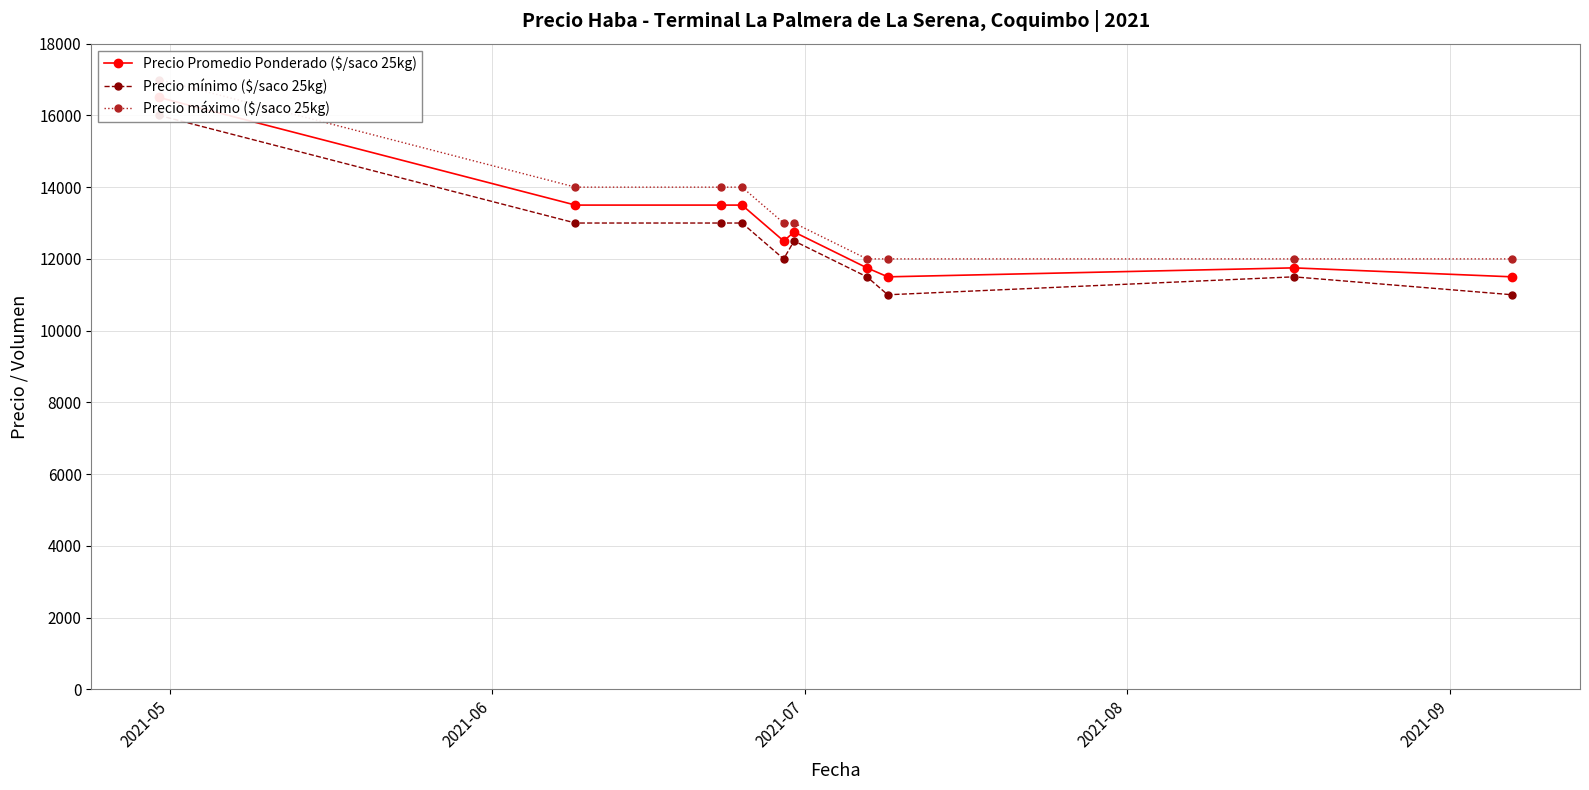

What are all the series names shown in the legend?

Precio Promedio Ponderado ($/saco 25kg), Precio mínimo ($/saco 25kg), Precio máximo ($/saco 25kg)